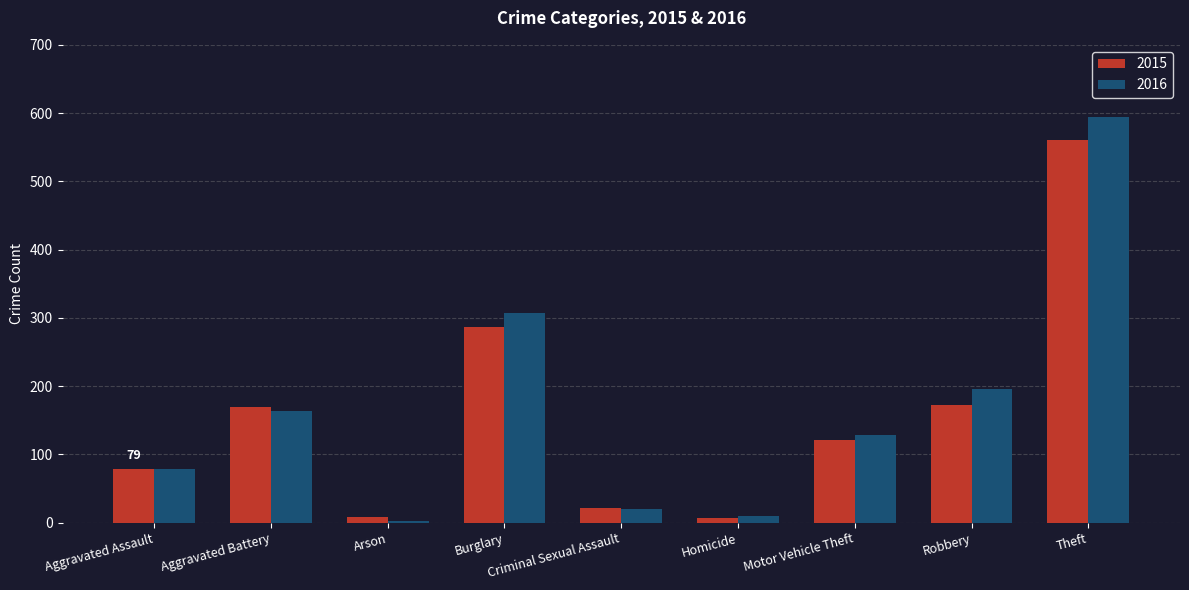

True or false: 2015 has a value of 21 at Criminal Sexual Assault.

True